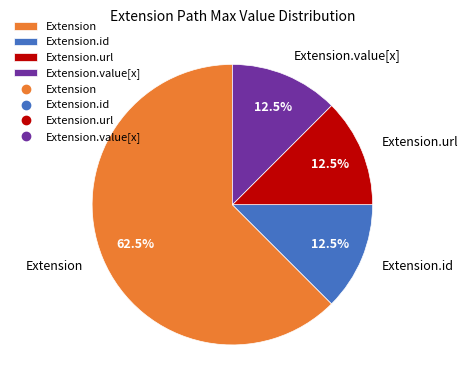

Does Extension.value[x] account for over 50% of the chart?

No